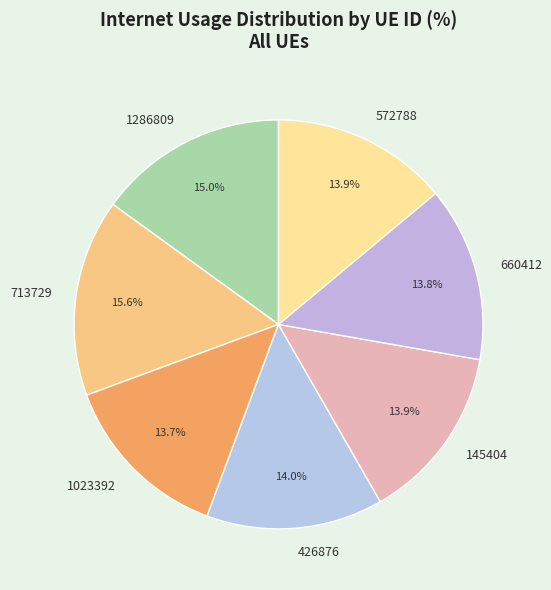

What is the ratio of the value at 426876 to the value at 1286809?

0.9